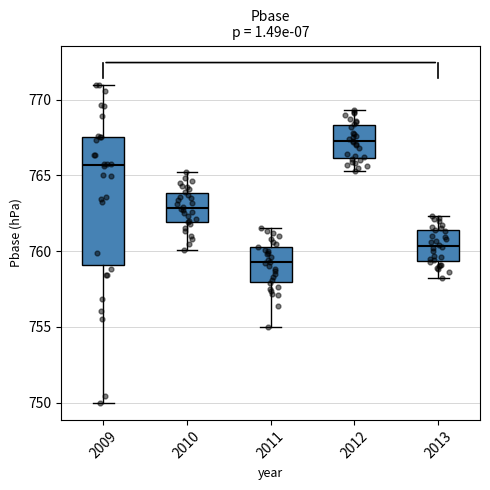

Where is the upper edge of the box at x = 2011 on the y-axis? The values are not printed on the chart, so give them approximately, as read against the axis.

760.5